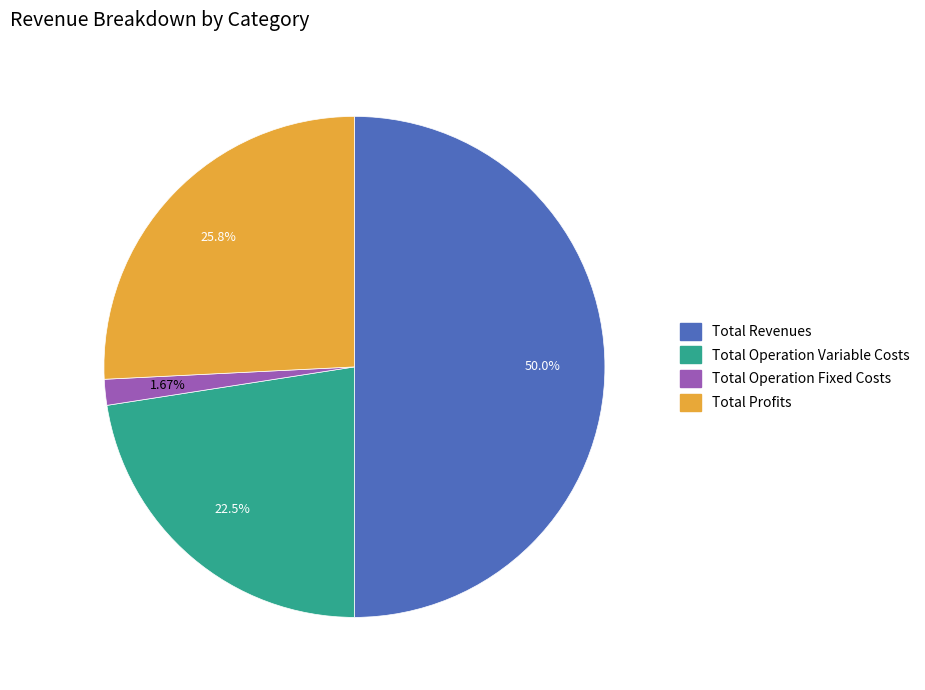

Count the number of slices in the pie.

4